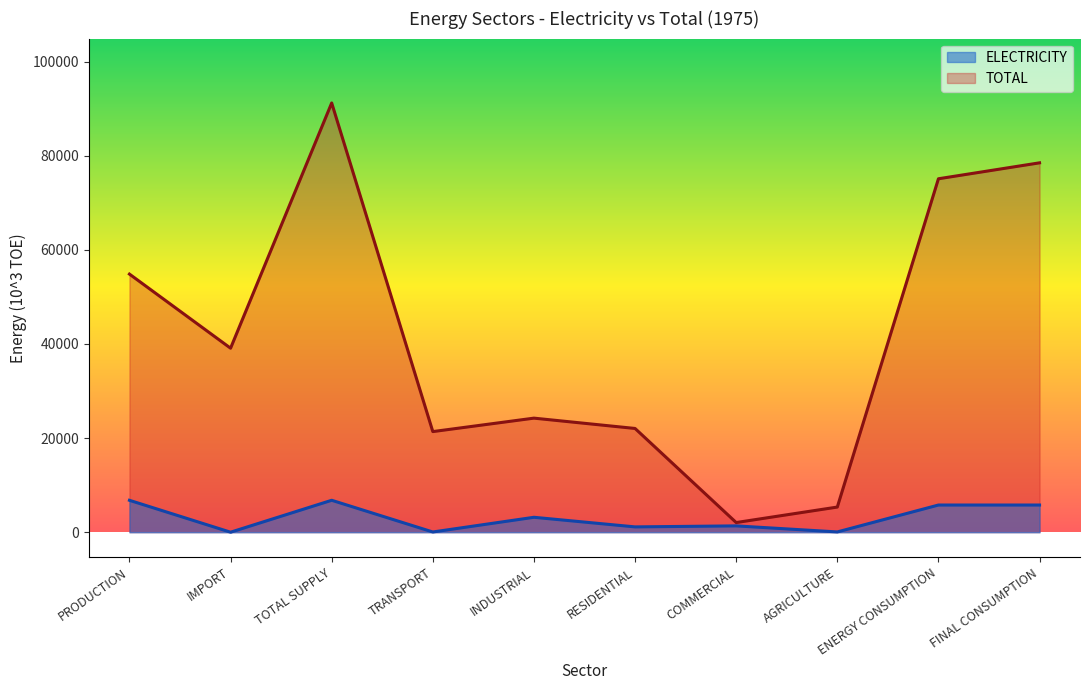

What is the difference between the maximum and minimum values in the ELECTRICITY series?

6783.7